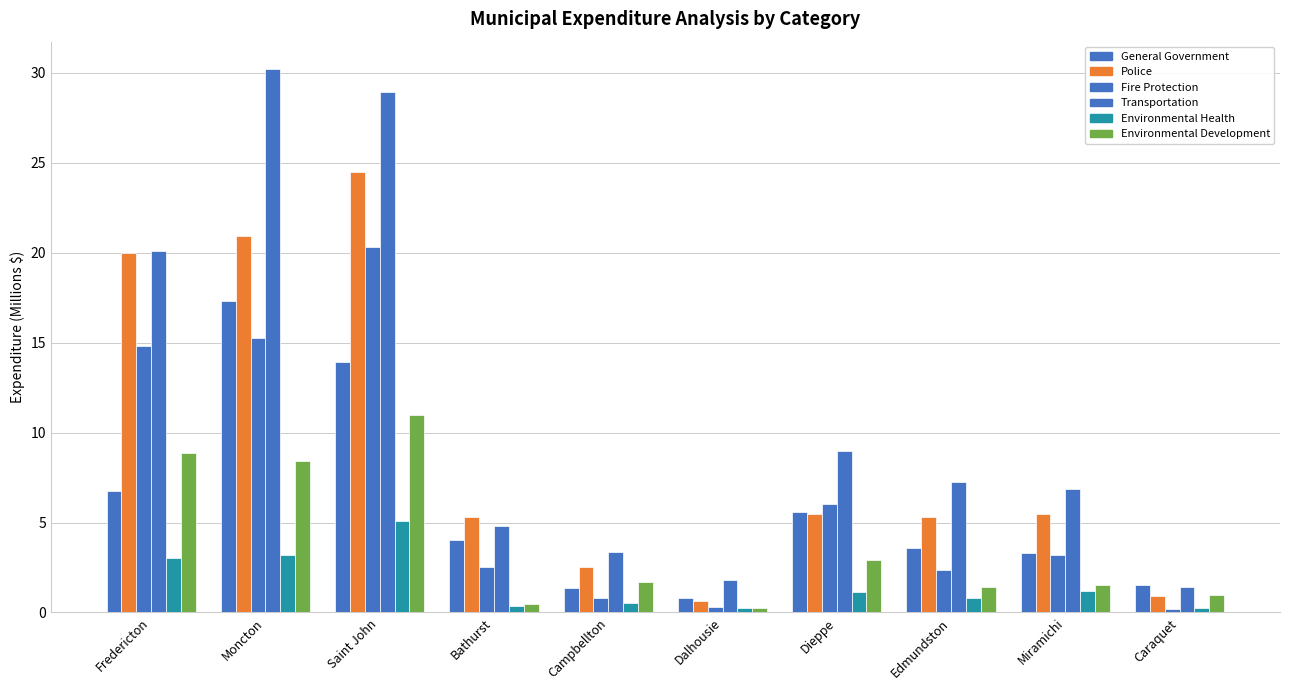

Are the bars grouped side by side (vs. stacked)?

Yes